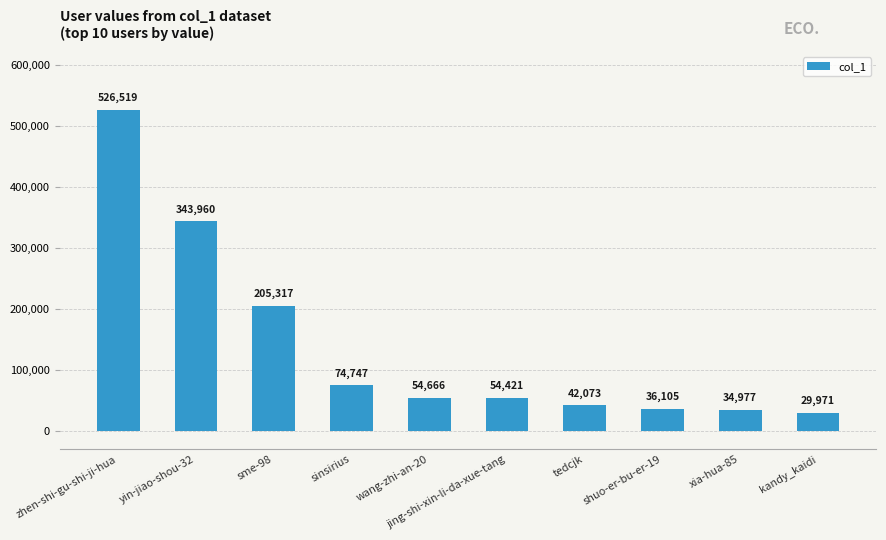

What is the greatest value displayed?

526519